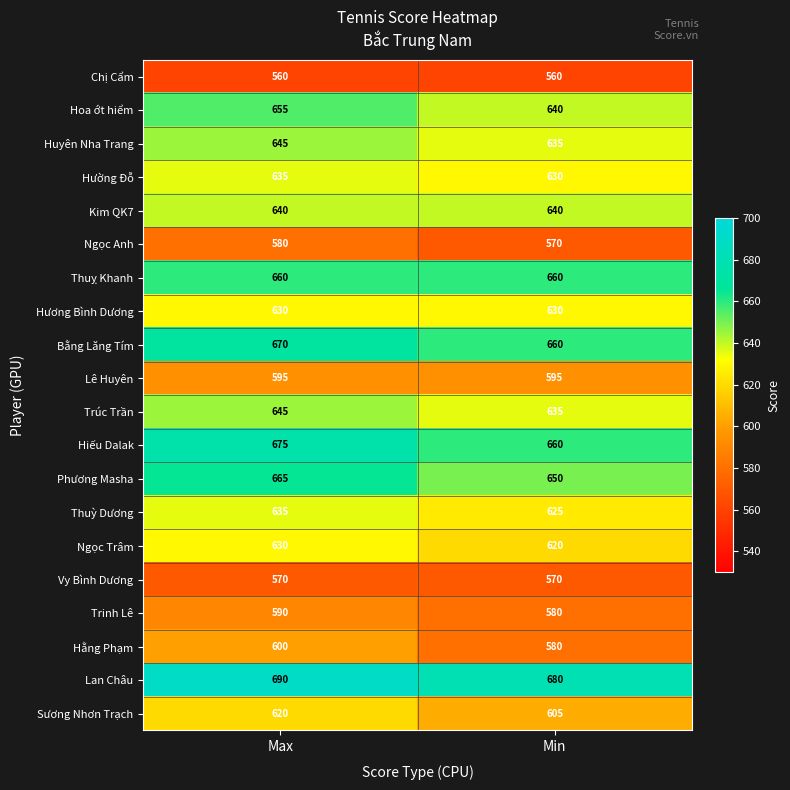

What is the average value of the Kim QK7 series?

640